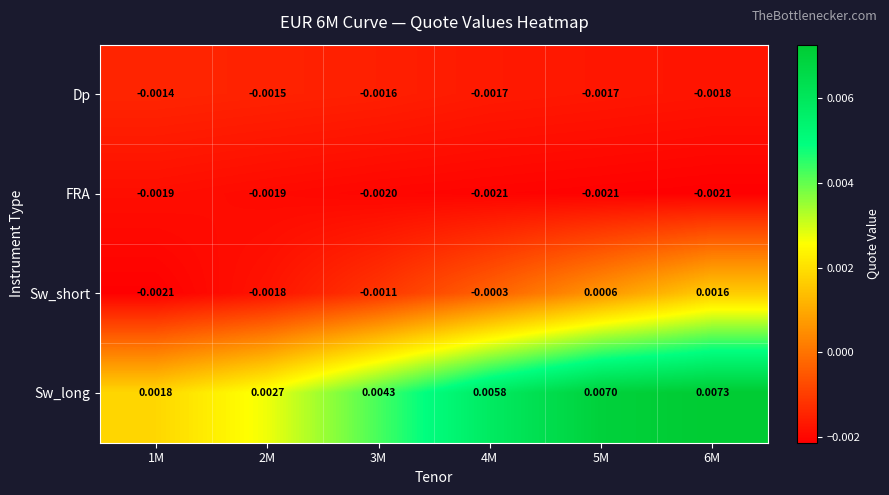

How many values in Sw_short are above zero?

2